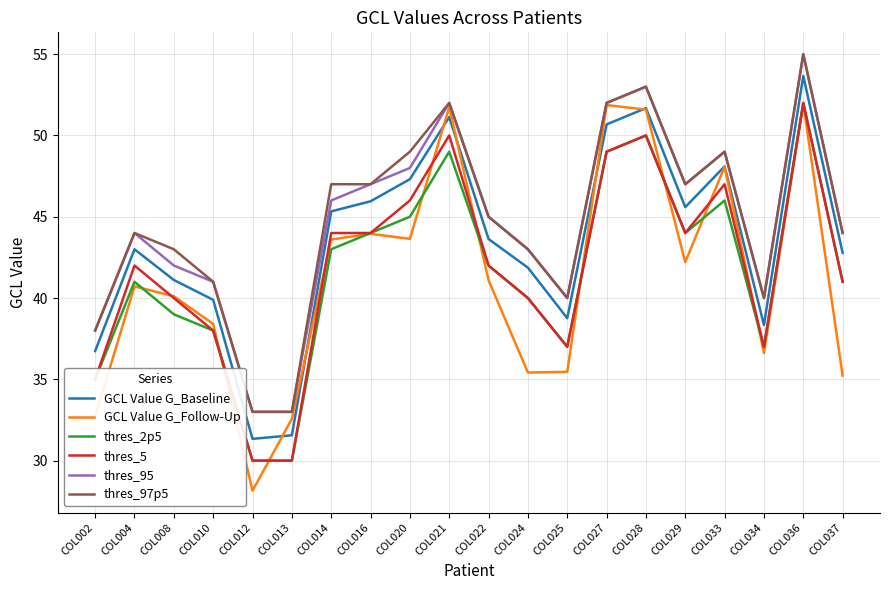

At how many categories does at least one series exceed 48?

6